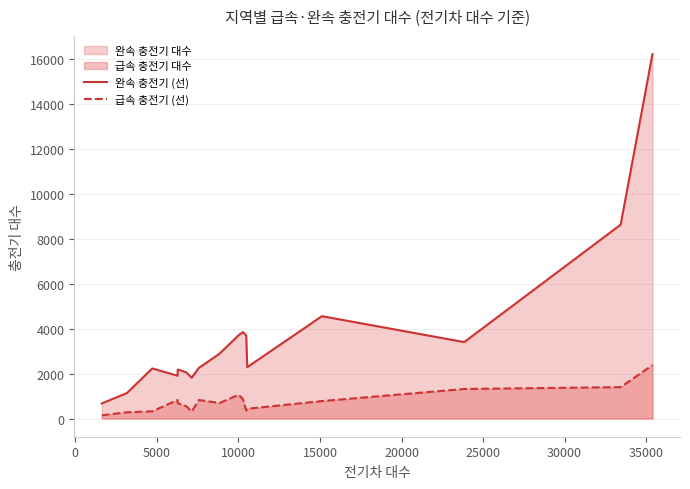

True or false: 완속 충전기 (선) and 급속 충전기 (선) intersect in this chart.

False